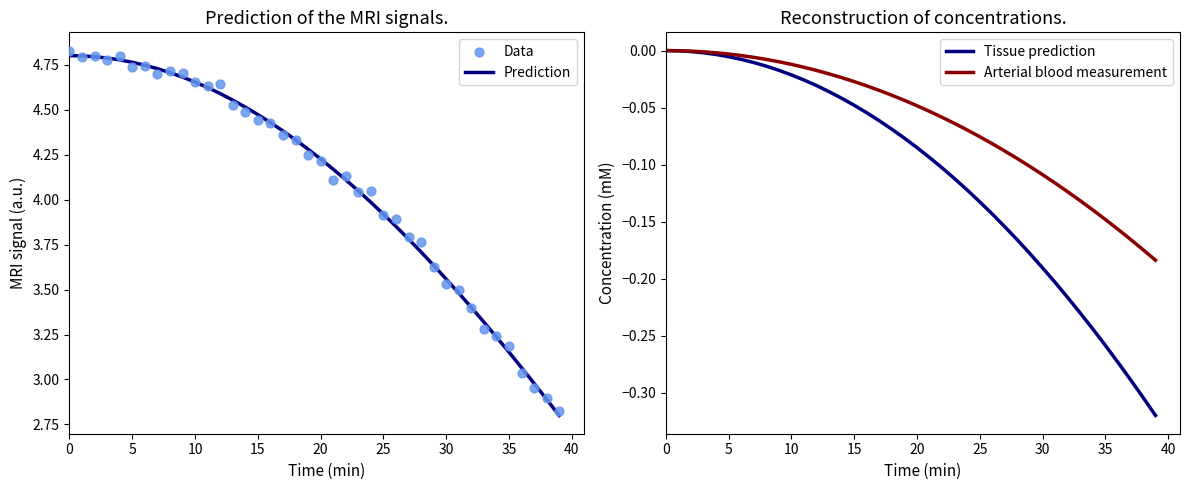

Which series contains the highest Y value?

Data